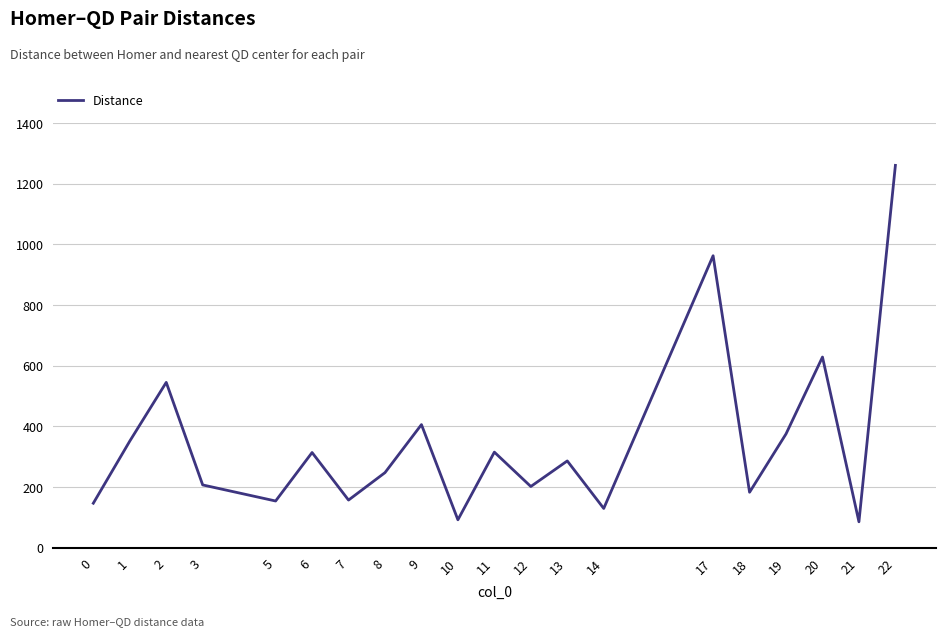

Approximately how many times larger is the value at 3 compared to 13?

0.7